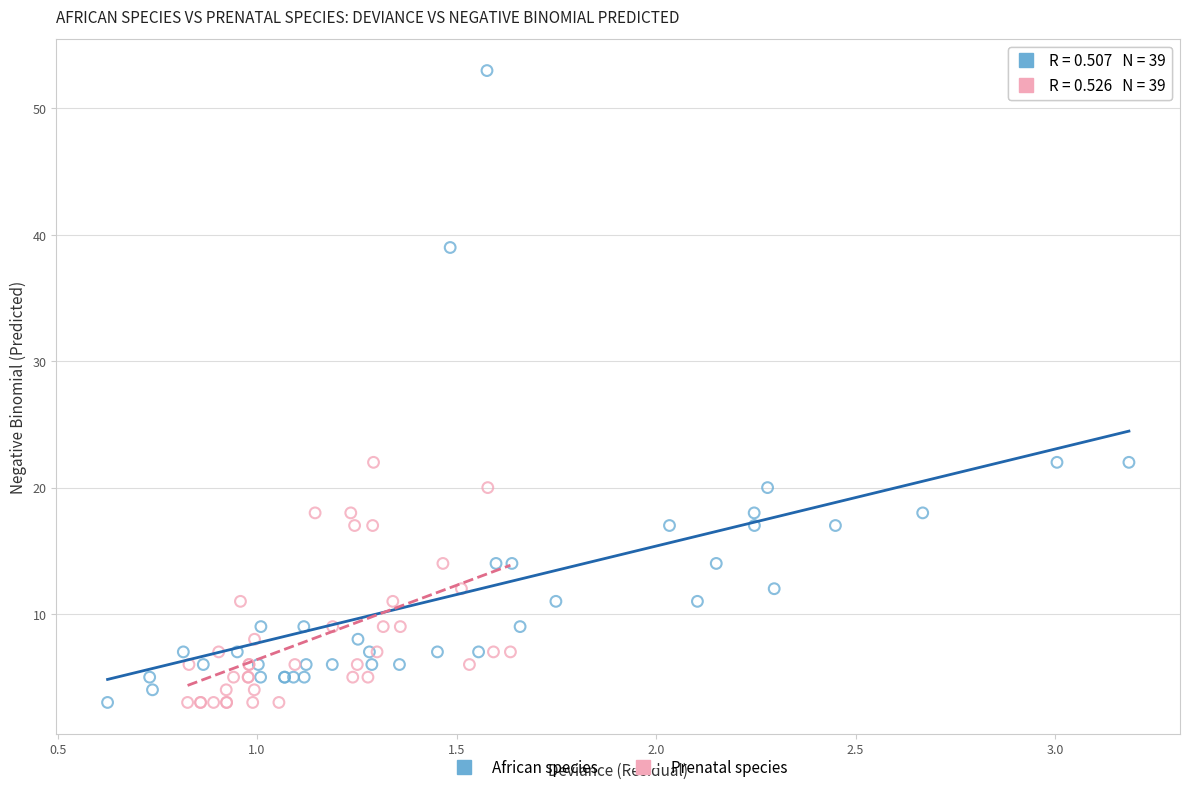

Which series has the largest Y range (max minus min)?

African species